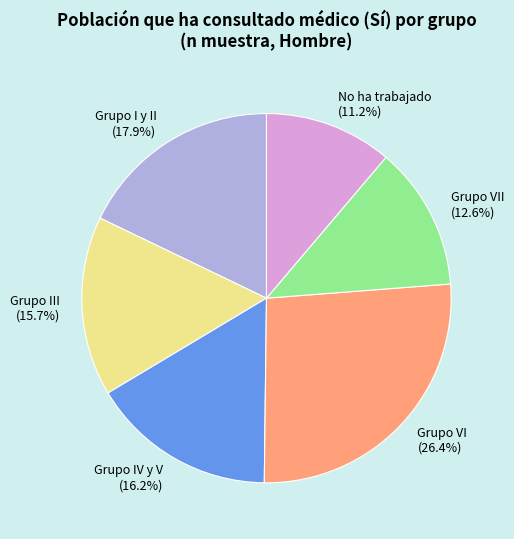

Which slice is the largest?

Grupo VI